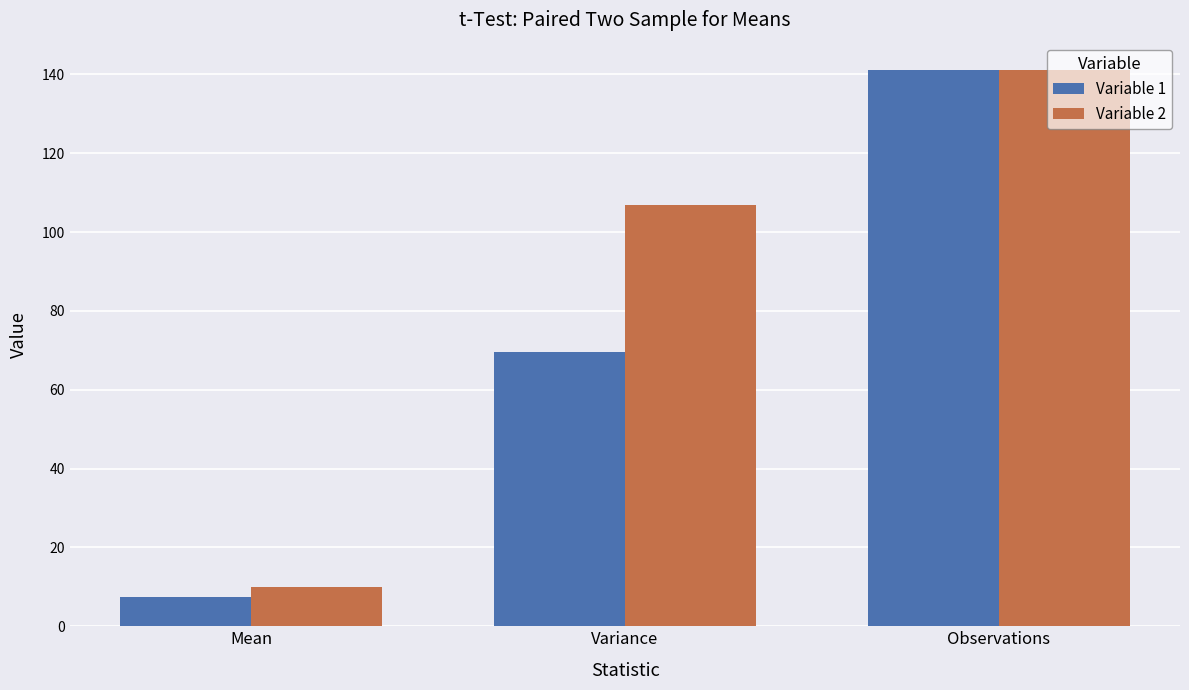

At which label does Variable 1 reach its minimum?

Mean